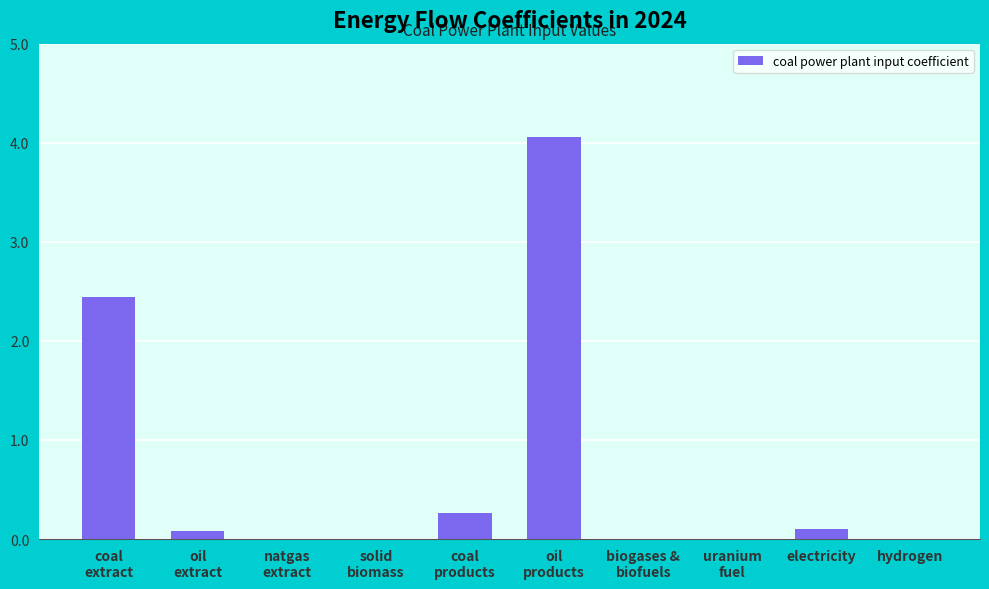

What is the difference between the values at oil
extract and natgas
extract?

0.1